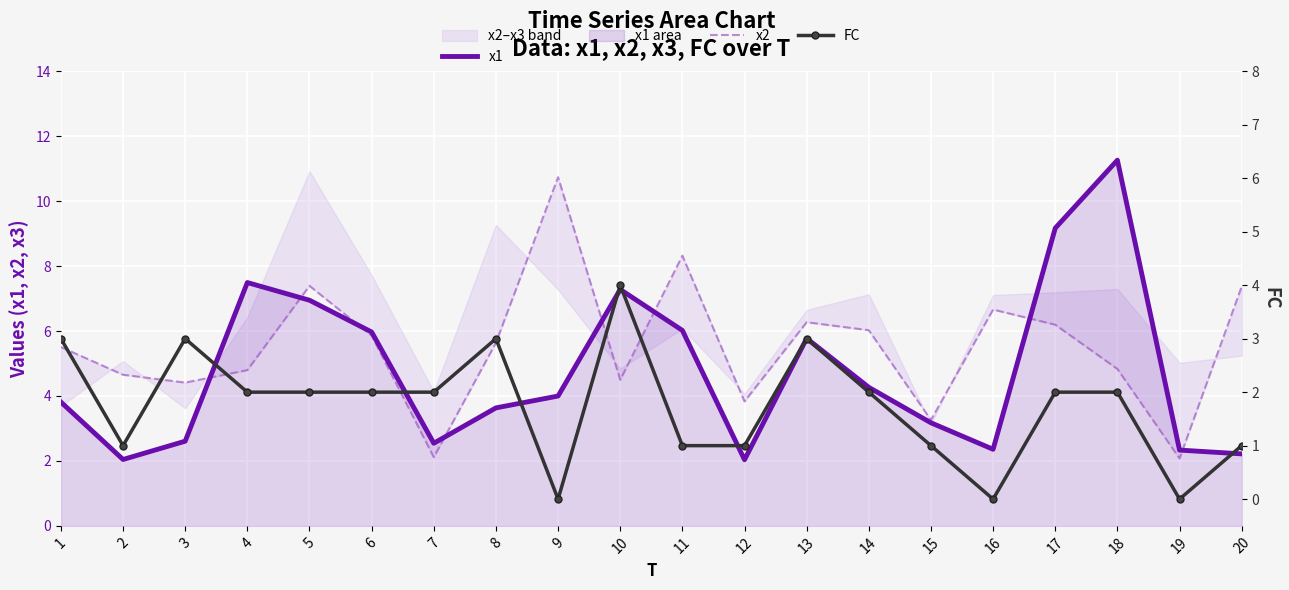

Between 3 and 20, which is larger?

3